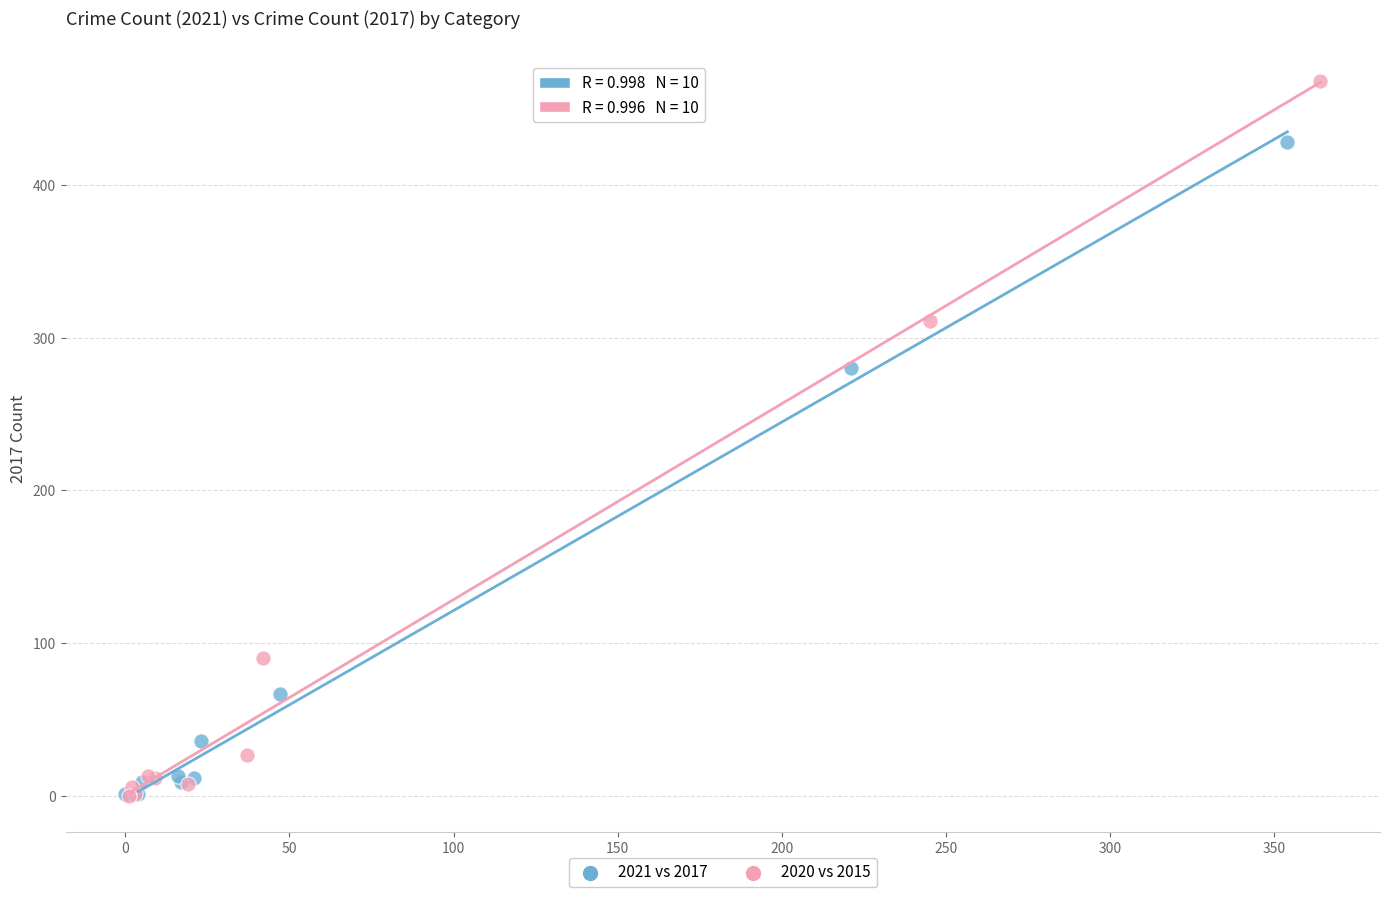

Which series has the largest Y range (max minus min)?

2020 vs 2015